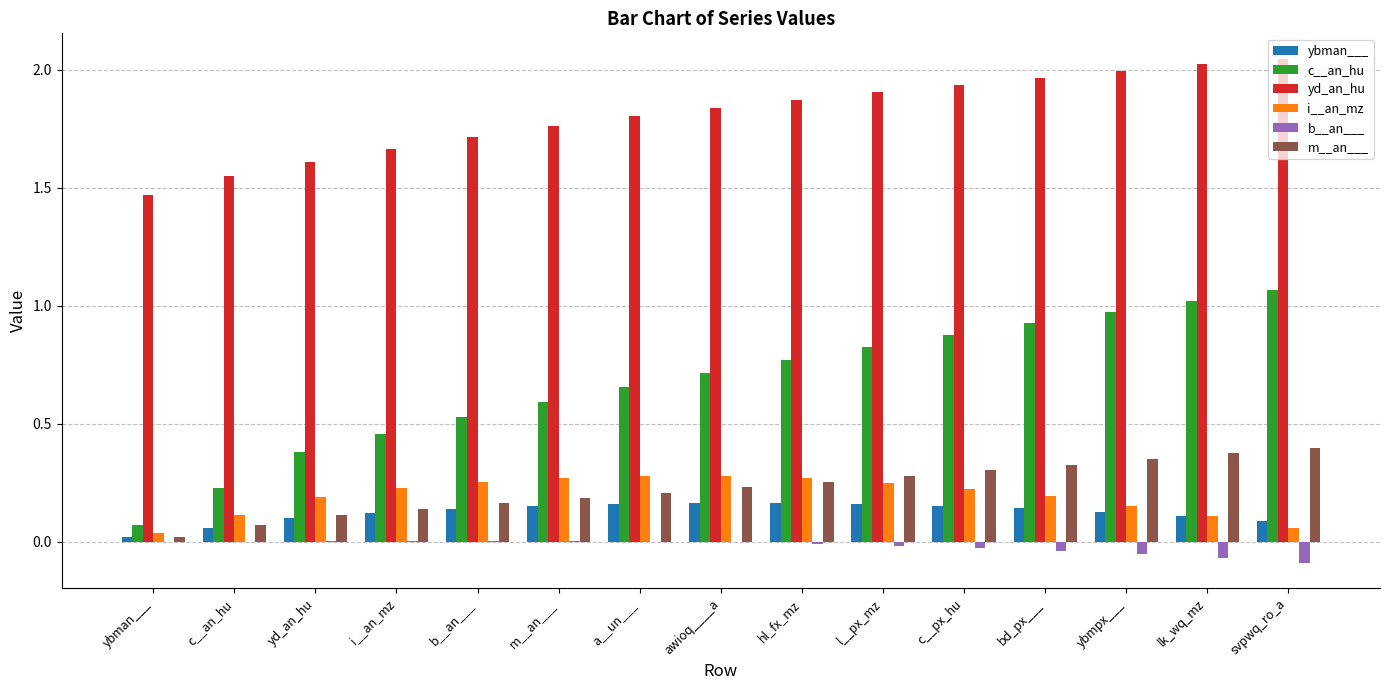

Is it true that m__an___ equals 0.6 at lk_wq_mz?

False